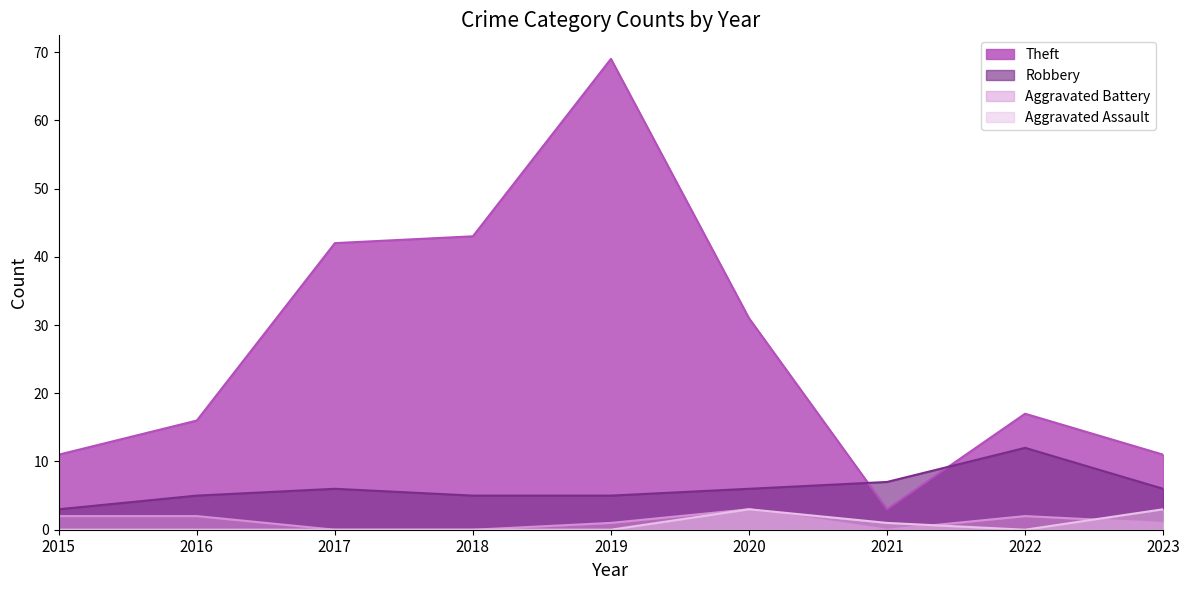

Reading right to left, list all the values displayed in this chart.

Robbery: 6	12	7	6	5	5	6	5	3
Theft: 11	17	3	31	69	43	42	16	11
Aggravated Battery: 1	2	0	3	1	0	0	2	2
Aggravated Assault: 3	0	1	3	0	0	0	0	0